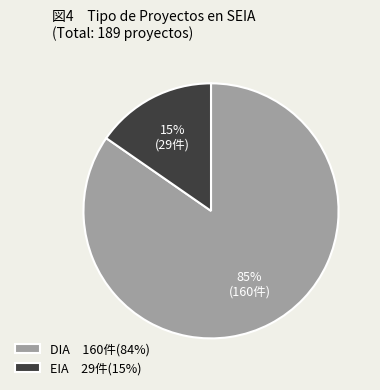

What is the largest slice in the pie chart?

DIA